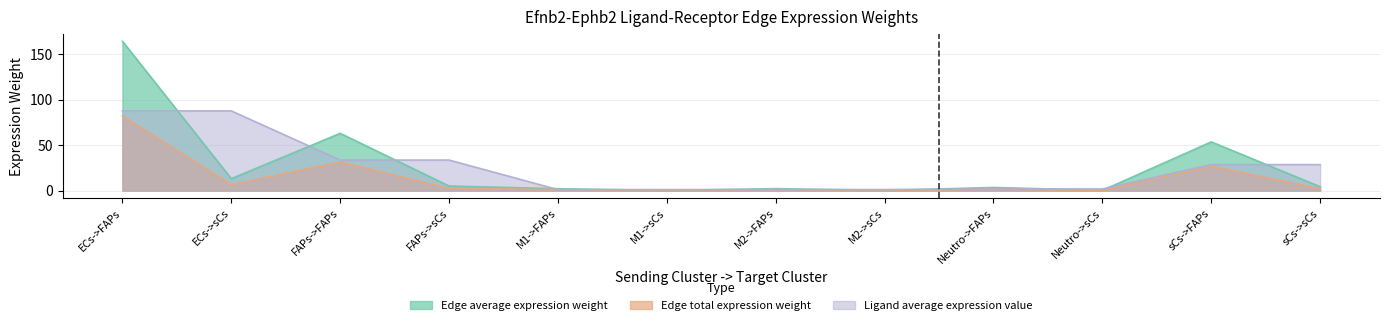

Between ECs->sCs and M2->sCs, which is larger?

ECs->sCs